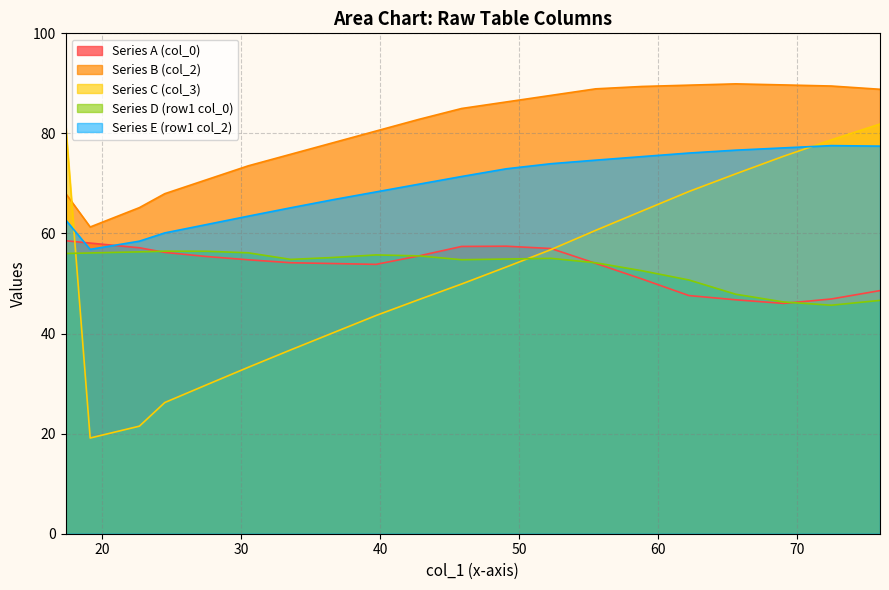

What is the minimum value for Series C (col_3)?

19.1